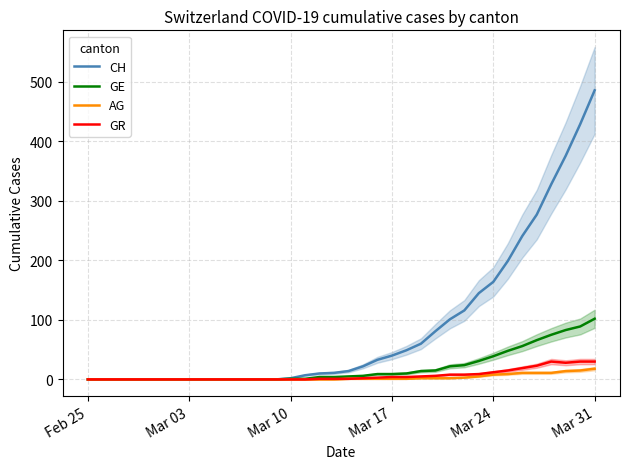

List the series in order of their peak value, highest first.

CH, GE, GR, AG